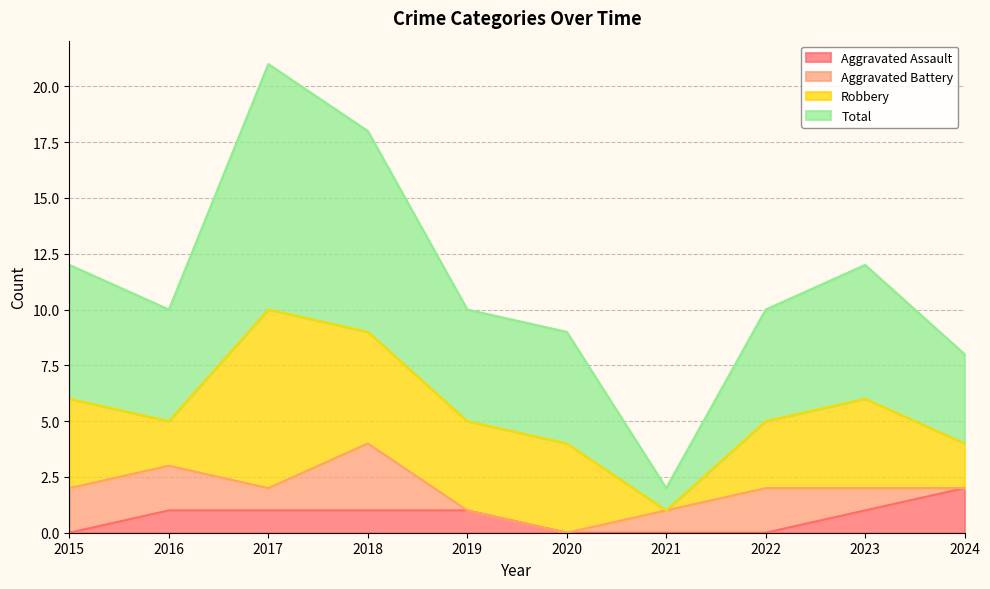

Where does the Total series first go above 10?

2015